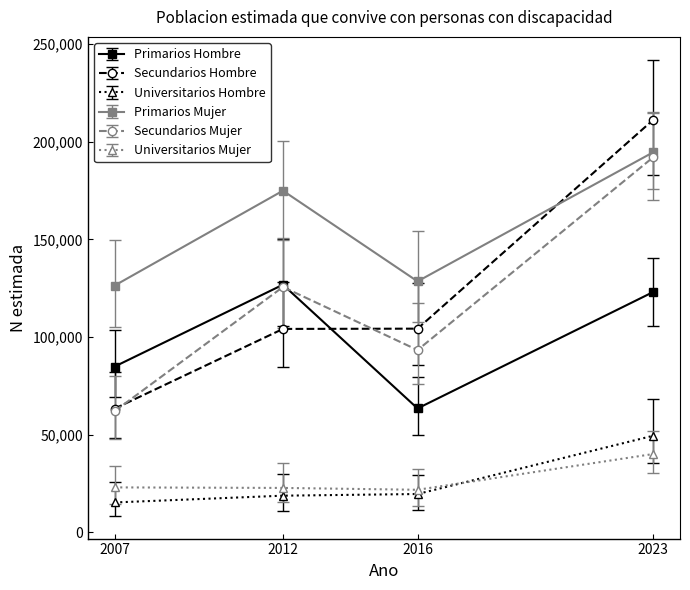

What is the total value across all series at 2016?

431092